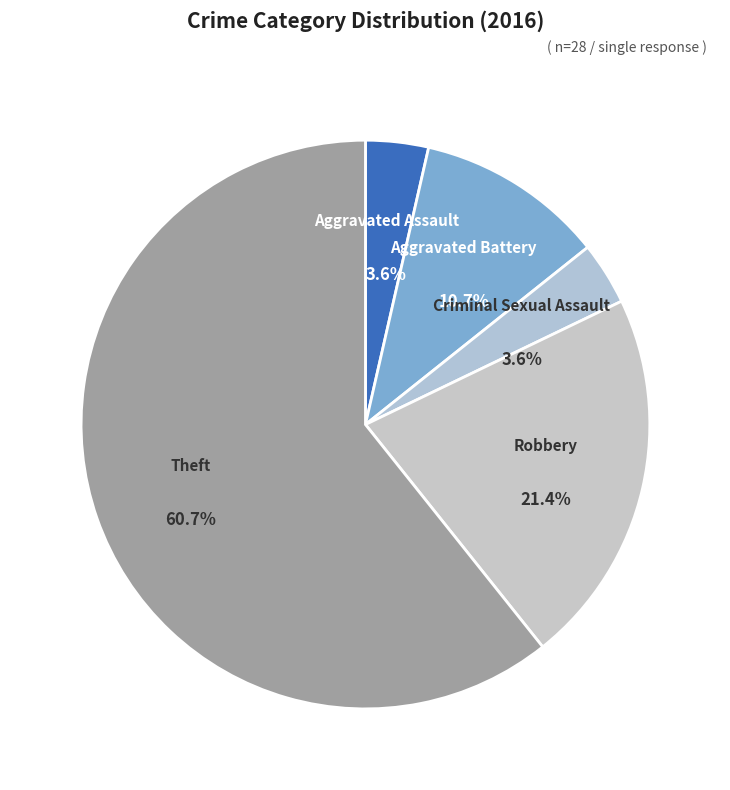

Is it true that Aggravated Battery is 11% of the pie?

True